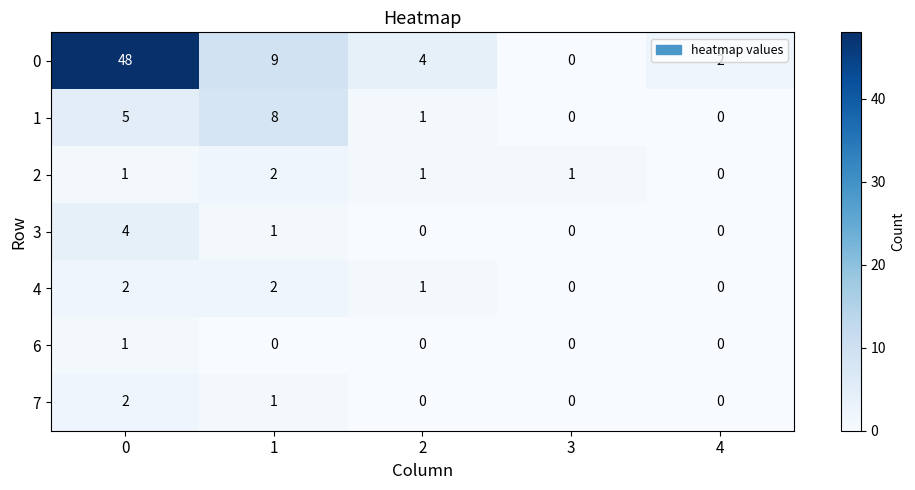

What is the total value across all series at 1?

23